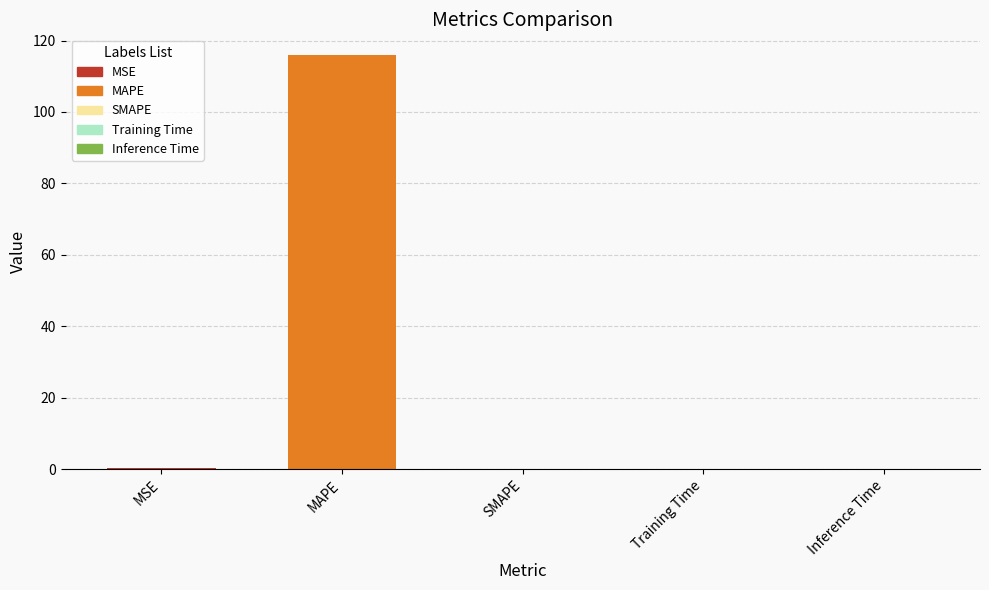

What is the sum of all values?

116.1